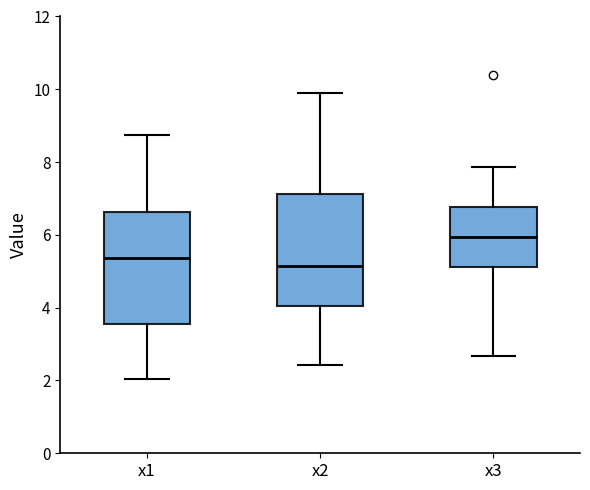

Reading left to right, read every box against the y-axis: the position of its median line, the range the box covers, and the ends of its whiskers. The values are not printed on the chart, so give them approximately, as read against the axis.

x1: median 5.4, box 3.6 to 6.6, whiskers 2.0 to 8.8
x2: median 5.2, box 4.0 to 7.2, whiskers 2.4 to 10.0
x3: median 6.0, box 5.2 to 6.8, whiskers 2.6 to 7.8